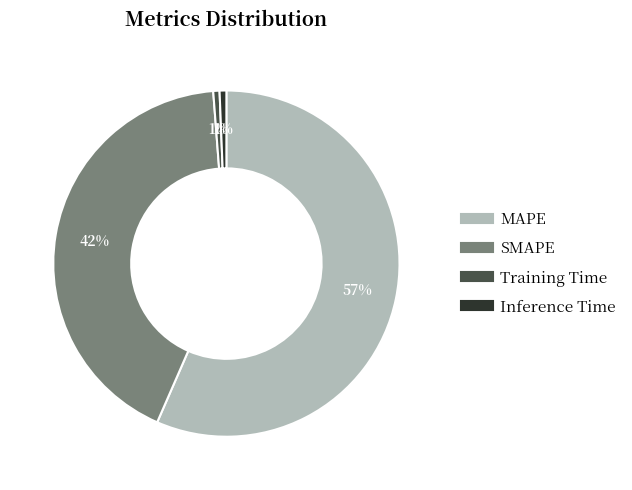

To the nearest percent, what percentage of the pie is Inference Time?

1%